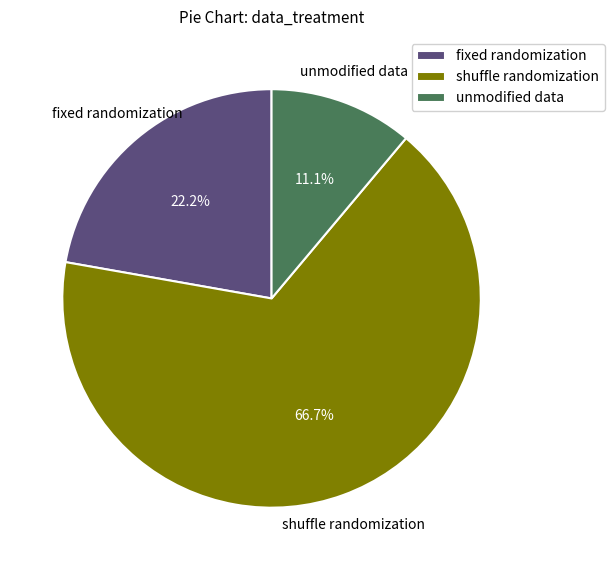

What percentage is NOT represented by shuffle randomization?

33.3%